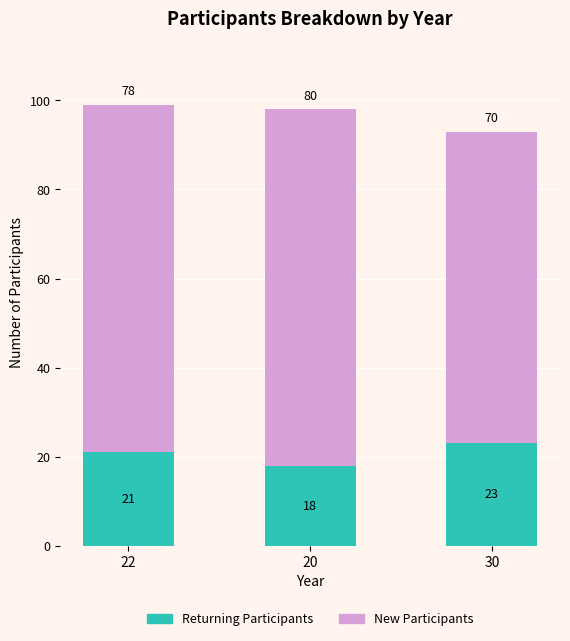

What is the total value across all series at 20?

98